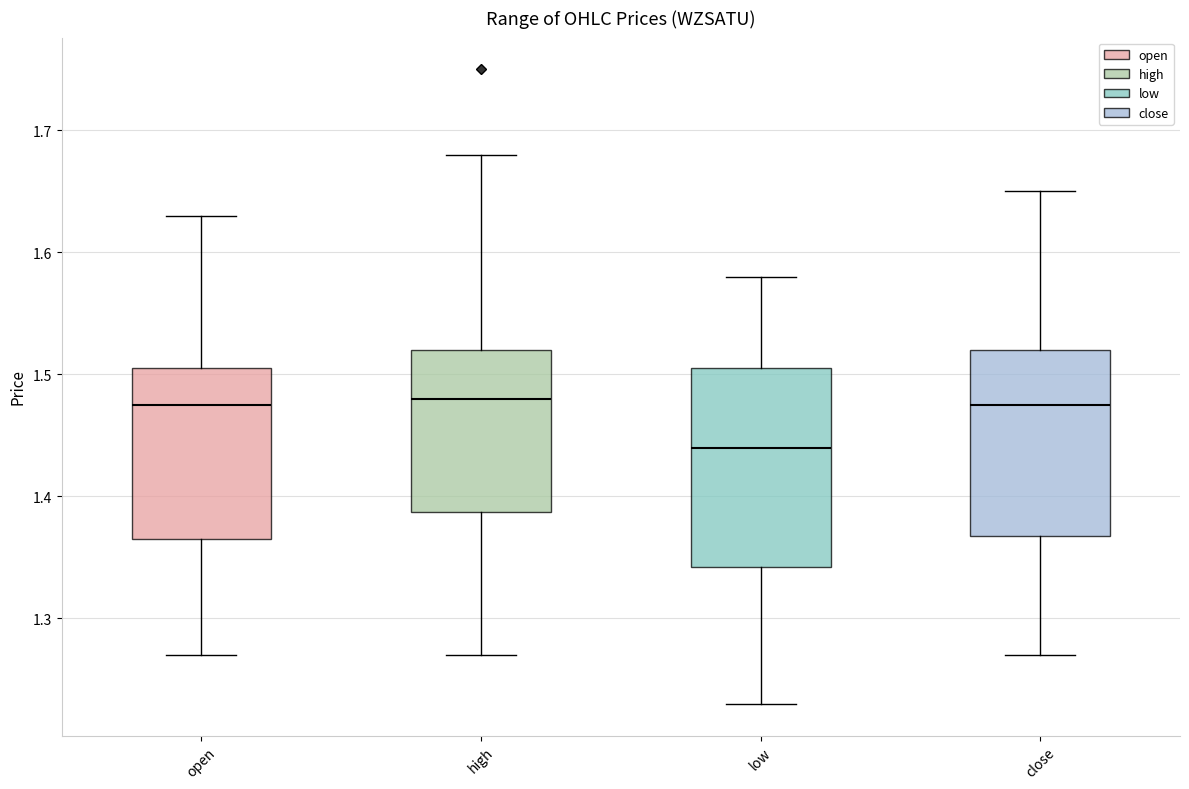

Where does the upper whisker of the box for low end on the y-axis? The values are not printed on the chart, so give them approximately, as read against the axis.

1.58